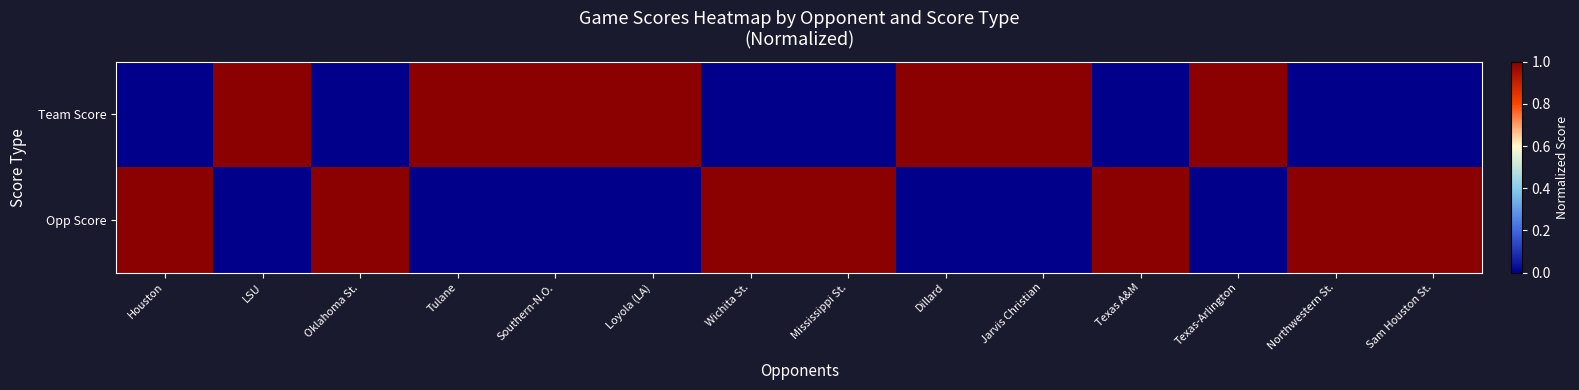

Between Dillard and Houston, which is larger?

Dillard